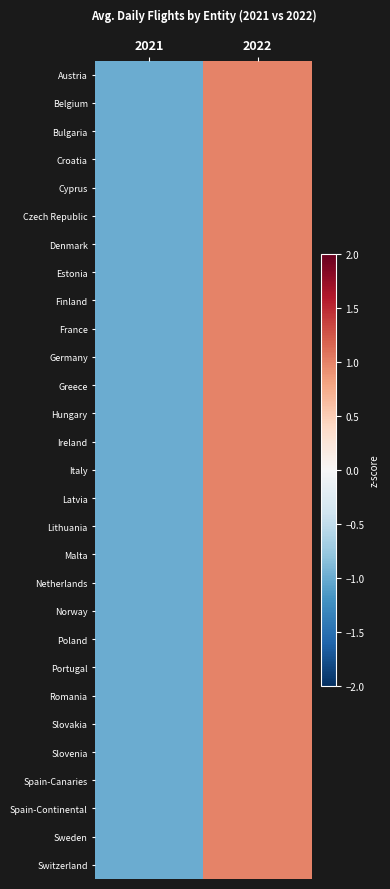

Reading left to right, what are all the values shown in this chart?

Austria: 2021=-1.0	2022=1.0
Belgium: 2021=-1.0	2022=1.0
Bulgaria: 2021=-1.0	2022=1.0
Croatia: 2021=-1.0	2022=1.0
Cyprus: 2021=-1.0	2022=1.0
Czech Republic: 2021=-1.0	2022=1.0
Denmark: 2021=-1.0	2022=1.0
Estonia: 2021=-1.0	2022=1.0
Finland: 2021=-1.0	2022=1.0
France: 2021=-1.0	2022=1.0
Germany: 2021=-1.0	2022=1.0
Greece: 2021=-1.0	2022=1.0
Hungary: 2021=-1.0	2022=1.0
Ireland: 2021=-1.0	2022=1.0
Italy: 2021=-1.0	2022=1.0
Latvia: 2021=-1.0	2022=1.0
Lithuania: 2021=-1.0	2022=1.0
Malta: 2021=-1.0	2022=1.0
Netherlands: 2021=-1.0	2022=1.0
Norway: 2021=-1.0	2022=1.0
Poland: 2021=-1.0	2022=1.0
Portugal: 2021=-1.0	2022=1.0
Romania: 2021=-1.0	2022=1.0
Slovakia: 2021=-1.0	2022=1.0
Slovenia: 2021=-1.0	2022=1.0
Spain-Canaries: 2021=-1.0	2022=1.0
Spain-Continental: 2021=-1.0	2022=1.0
Sweden: 2021=-1.0	2022=1.0
Switzerland: 2021=-1.0	2022=1.0